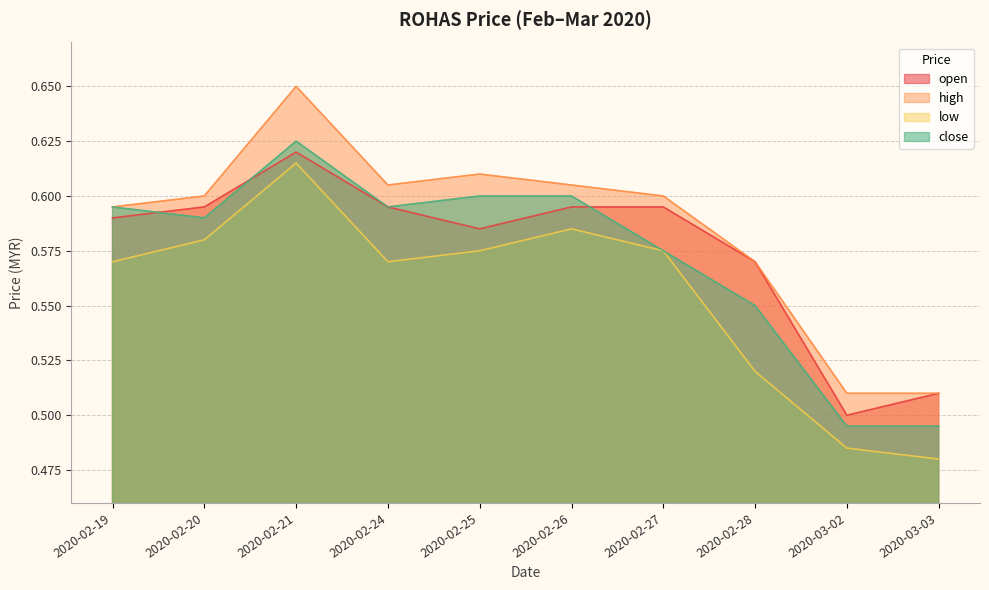

At which category is the sum across all series the highest?

2020-02-21